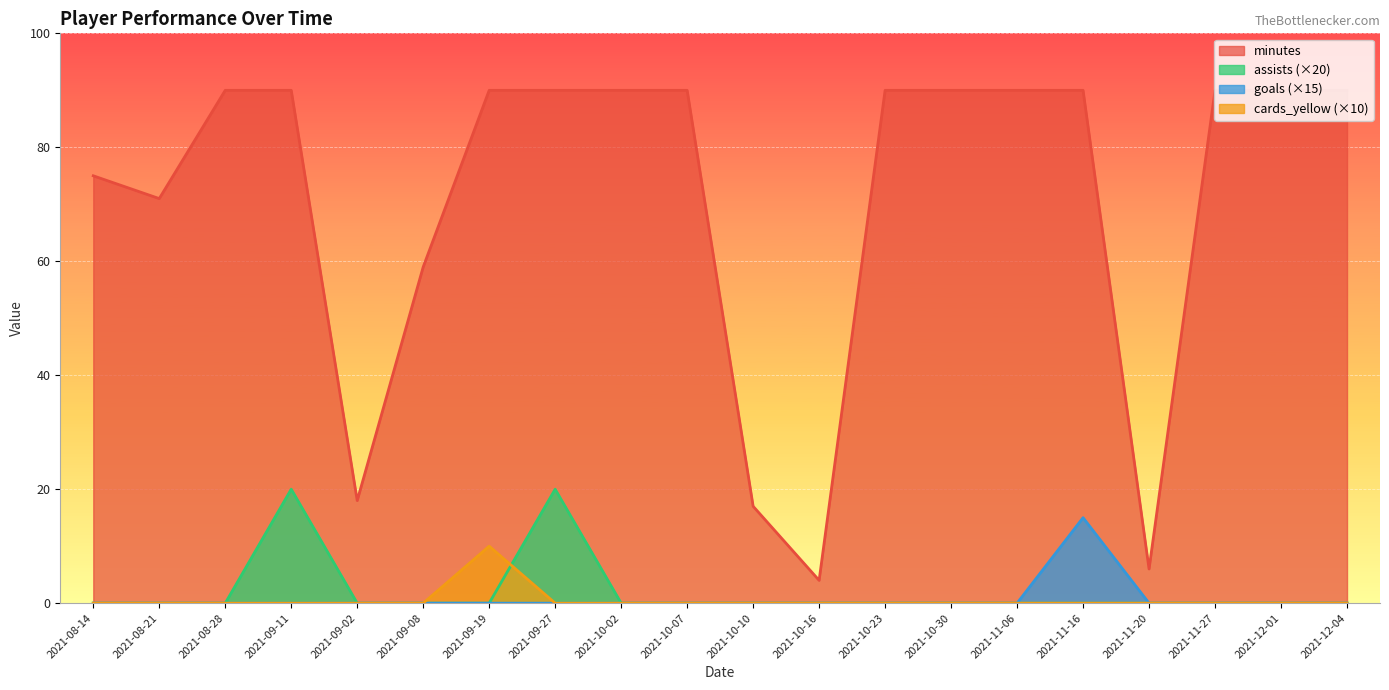

Is it true that goals equals 2 at 2021-09-05?

False